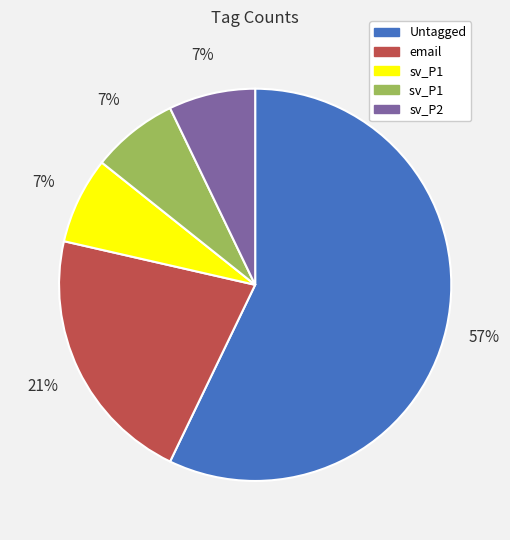

To the nearest percent, what is the average slice percentage?

20%